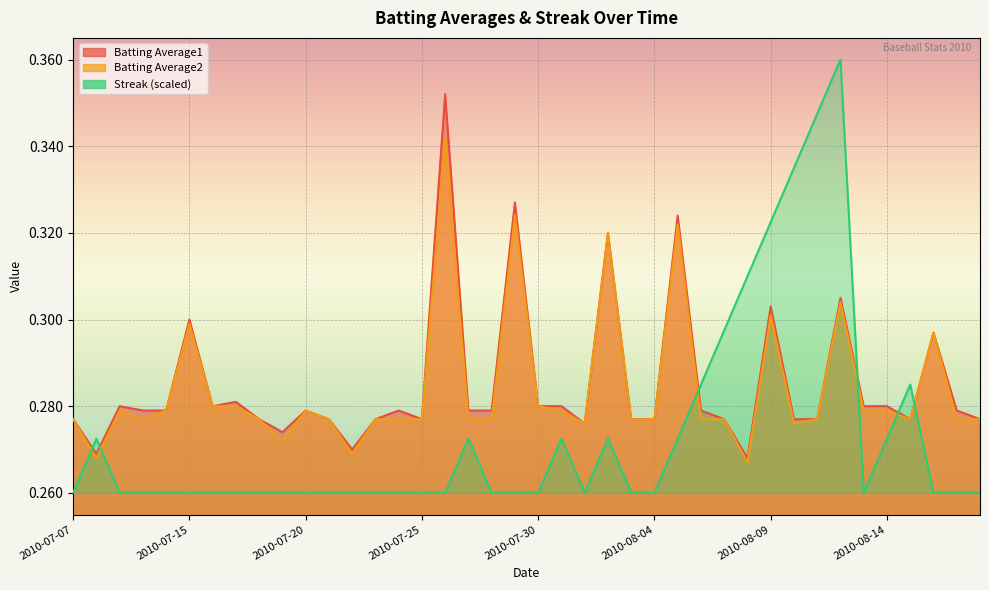

Count the Batting Average2 values in the range 0 to 1.

40